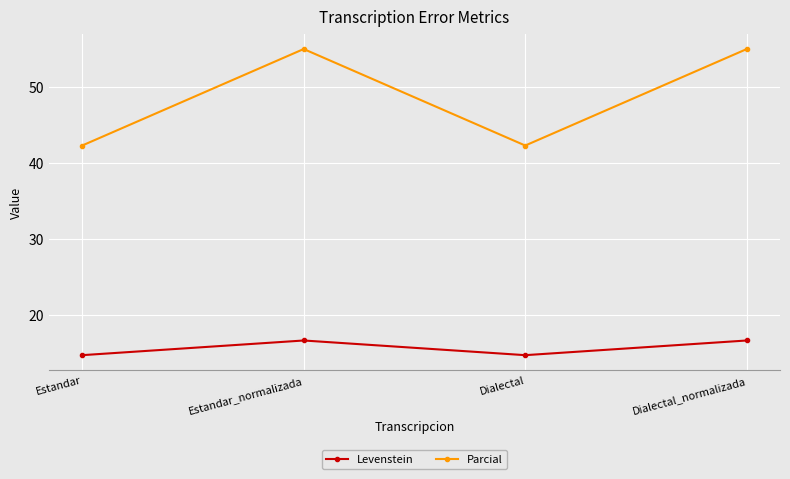

At which label does Parcial first exceed 55?

Estandar_normalizada